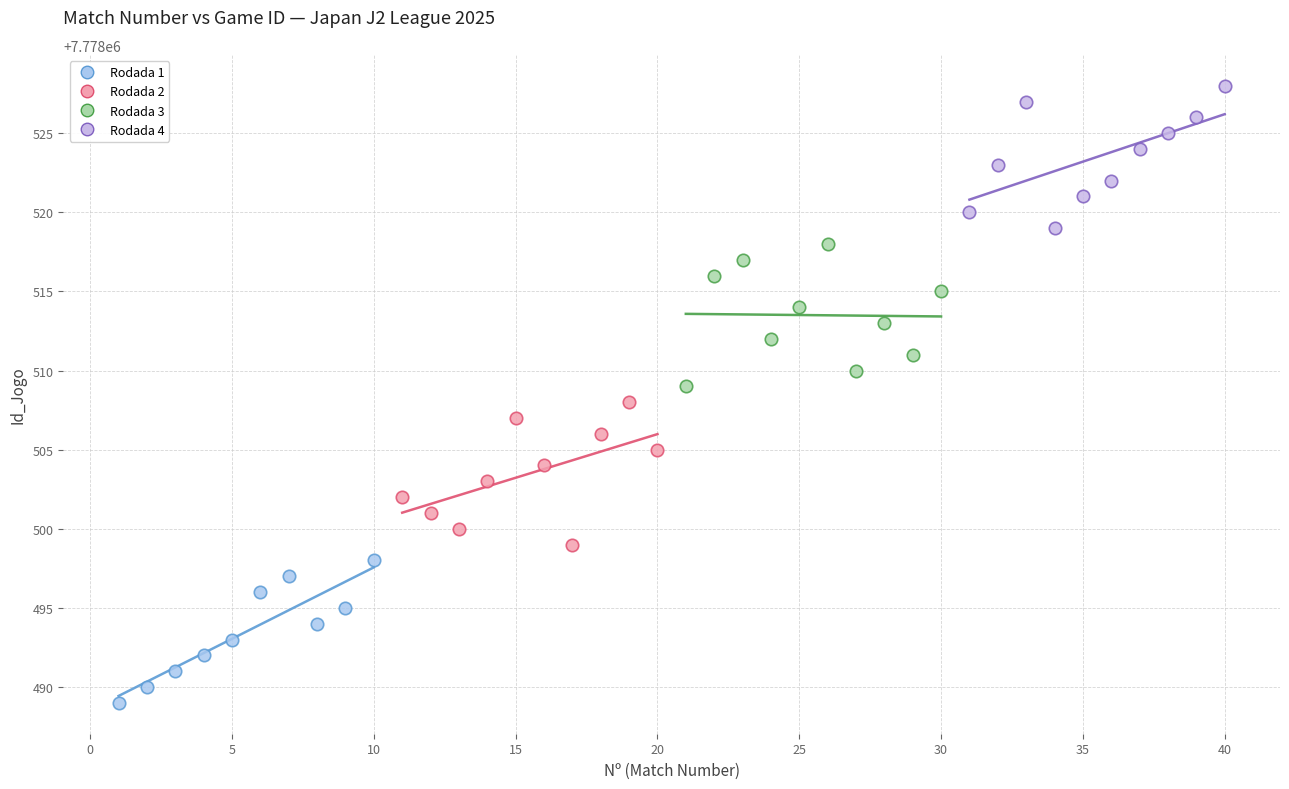

Which series contains the lowest Y value?

Rodada 1